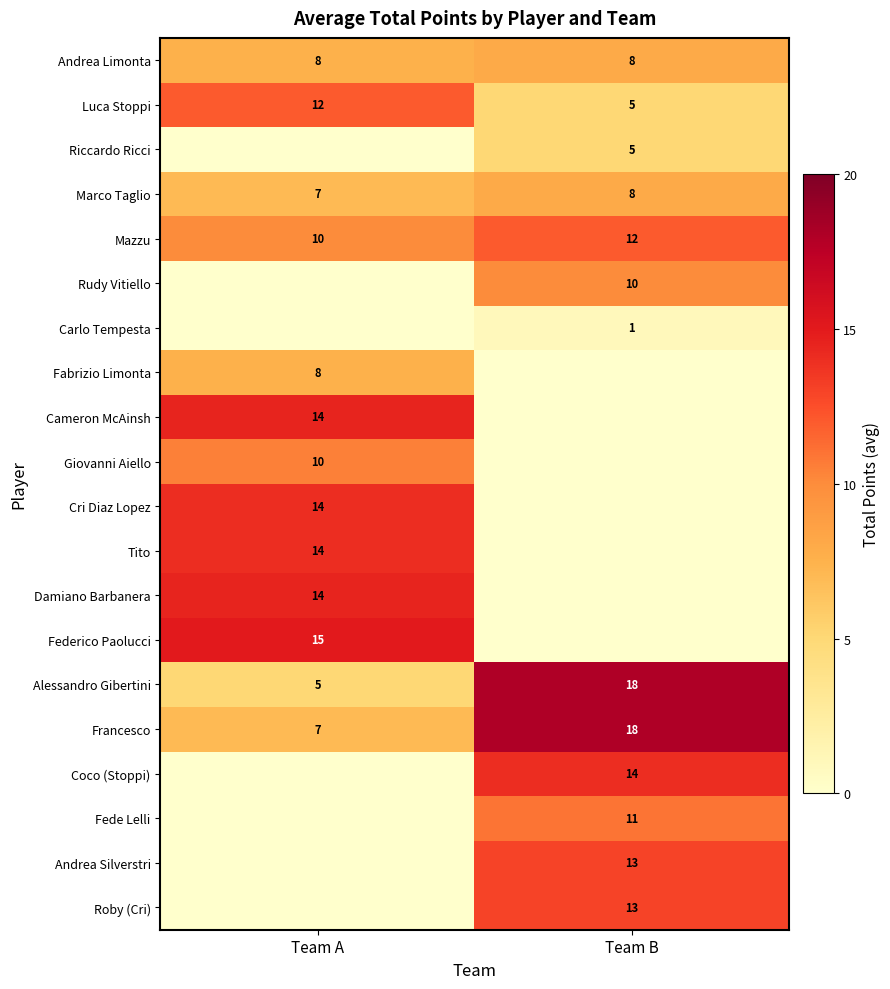

At which label is Luca Stoppi closest to 8?

Team B